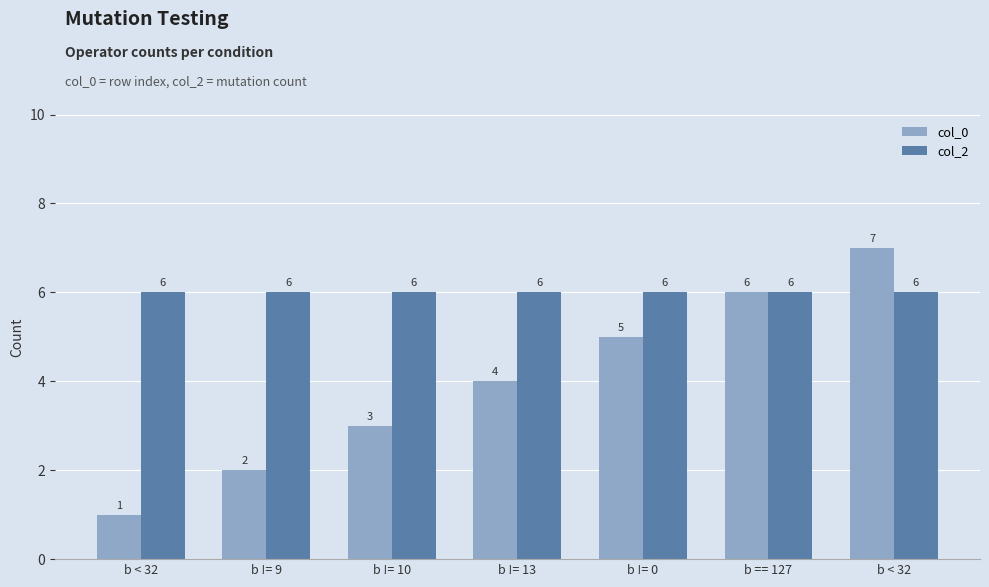

How many bars are there in total?

14